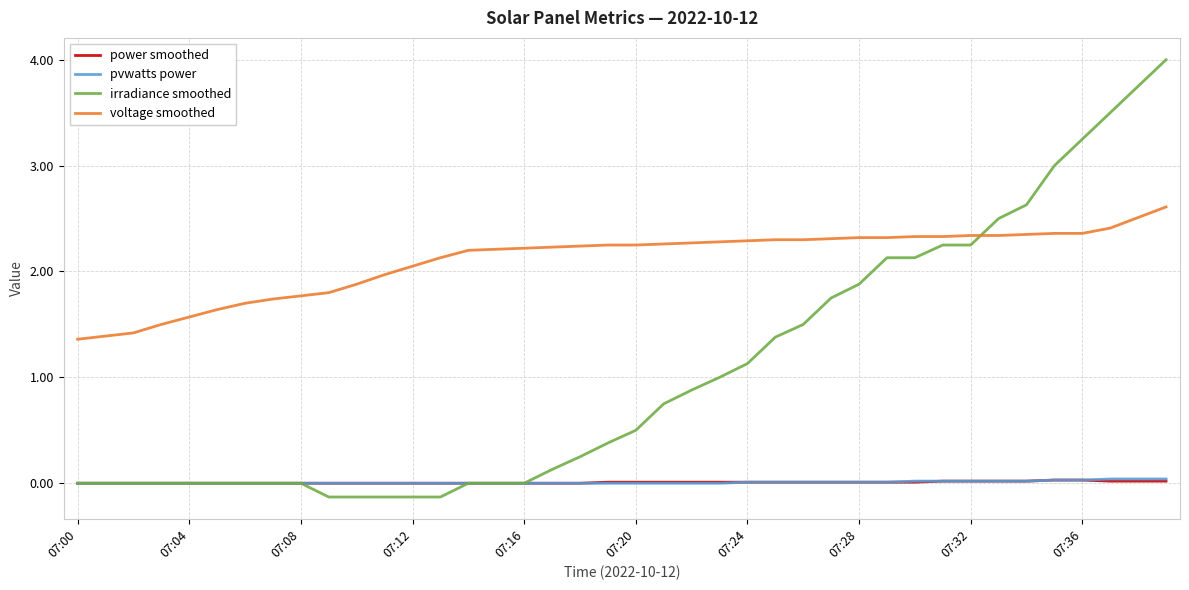

What is the highest value of the voltage smoothed series?

2.6